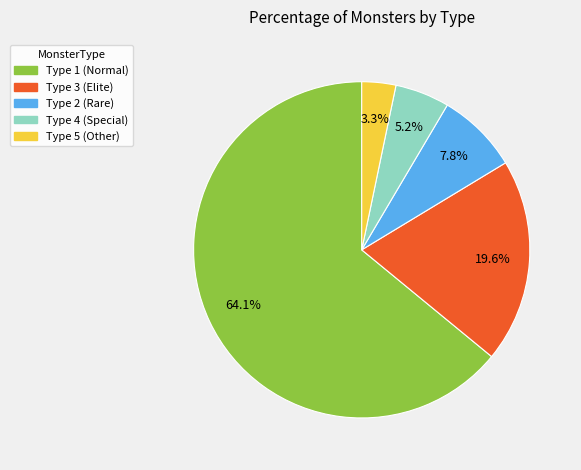

Does Type 1 (Normal) account for over 50% of the chart?

Yes